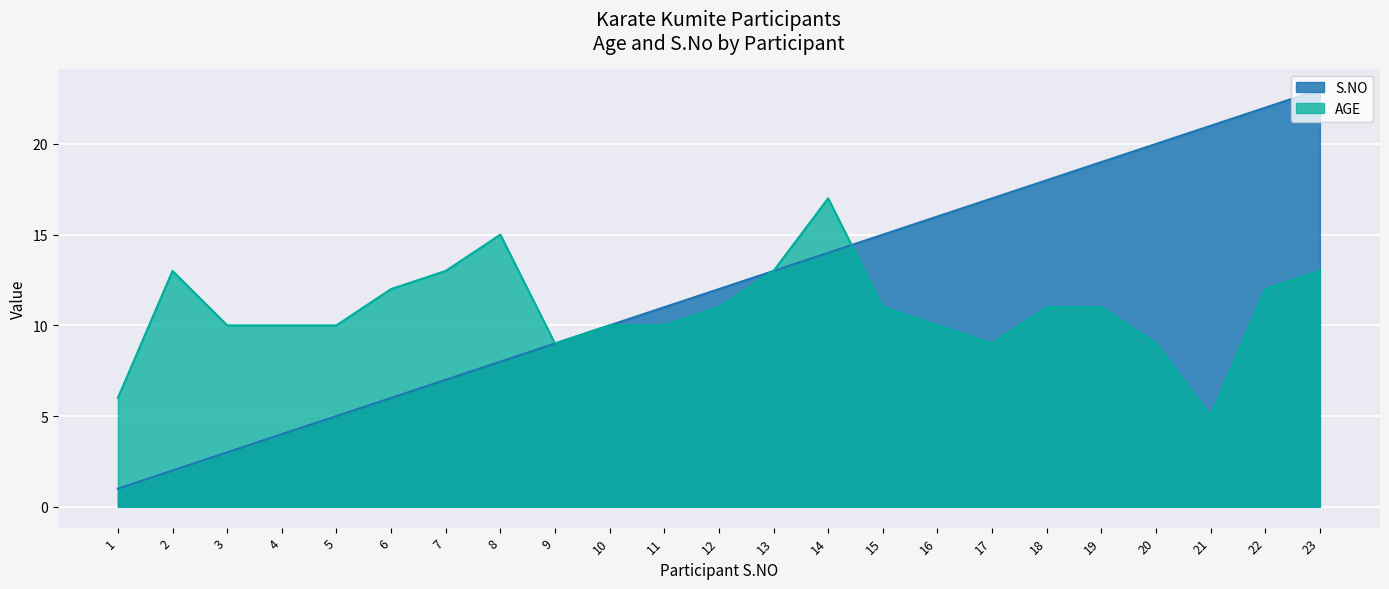

How many data points in AGE are less than 11?

11